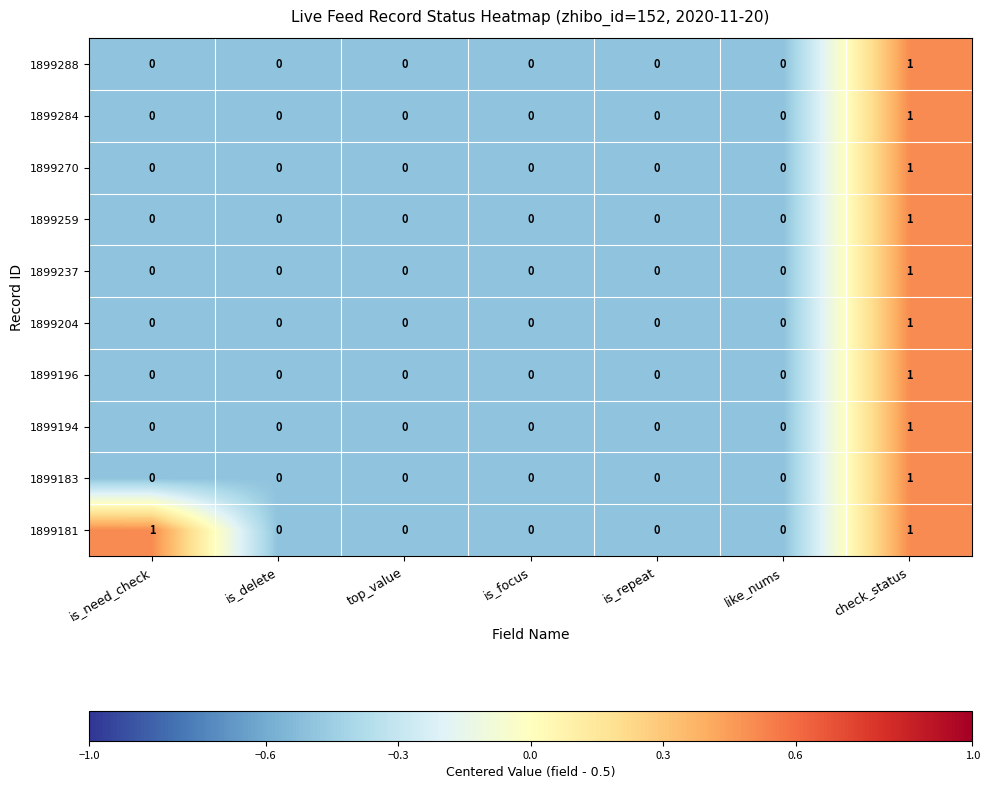

How many series are shown in this chart?

10